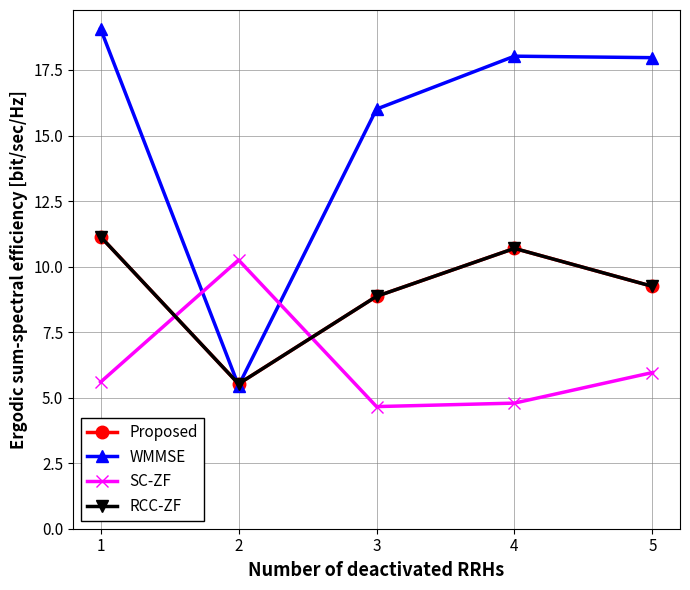

At how many categories does at least one series exceed 12?

4